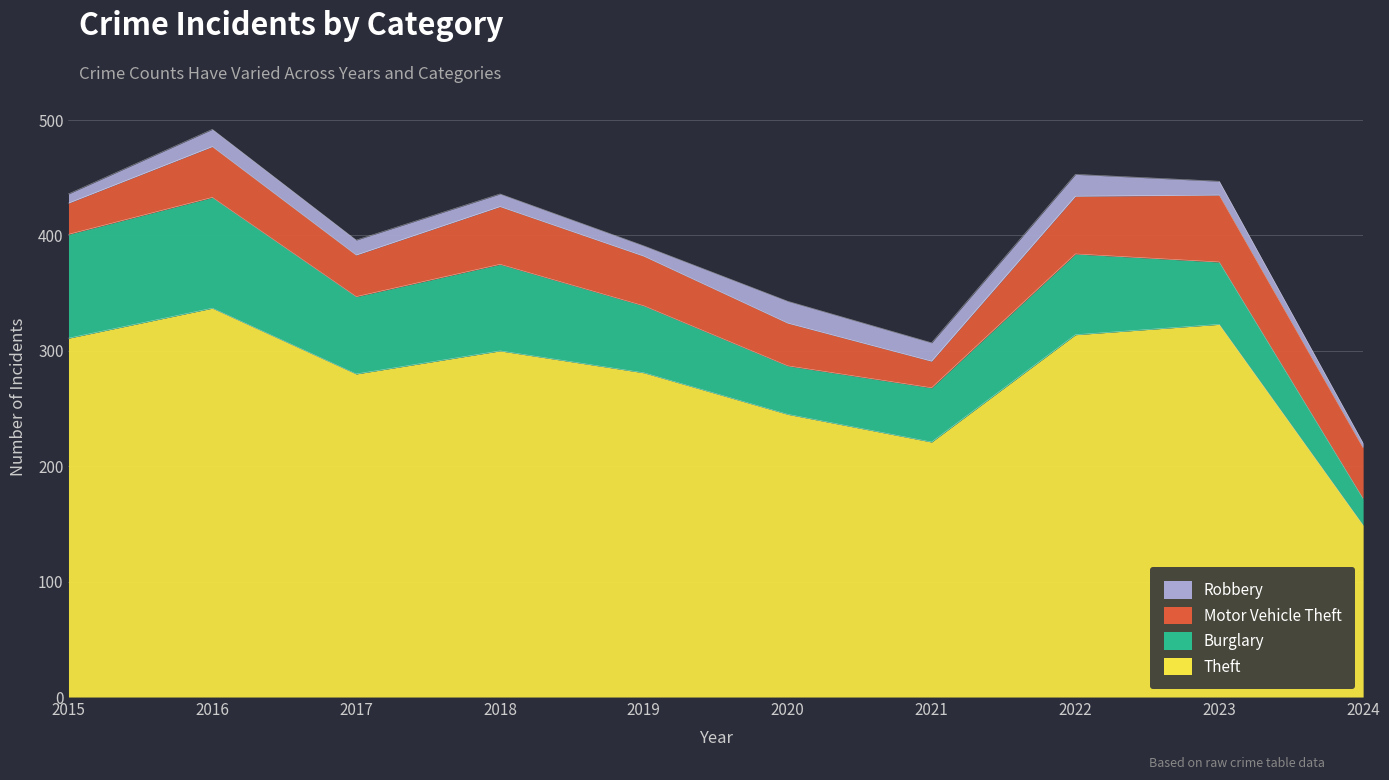

At which label does Theft first exceed 300?

2015